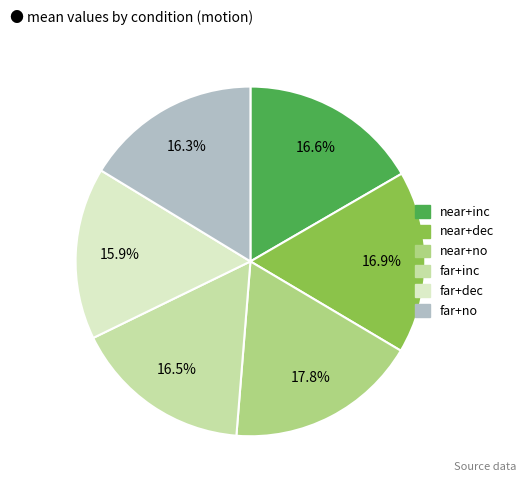

How many segments does this pie chart have?

6